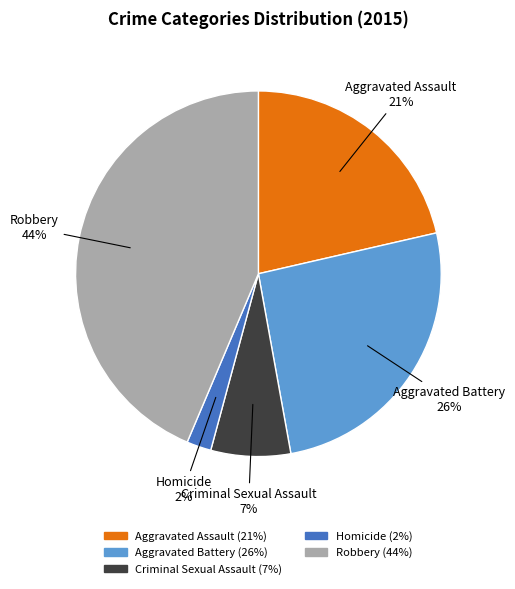

To the nearest percent, what is the average slice percentage?

20%